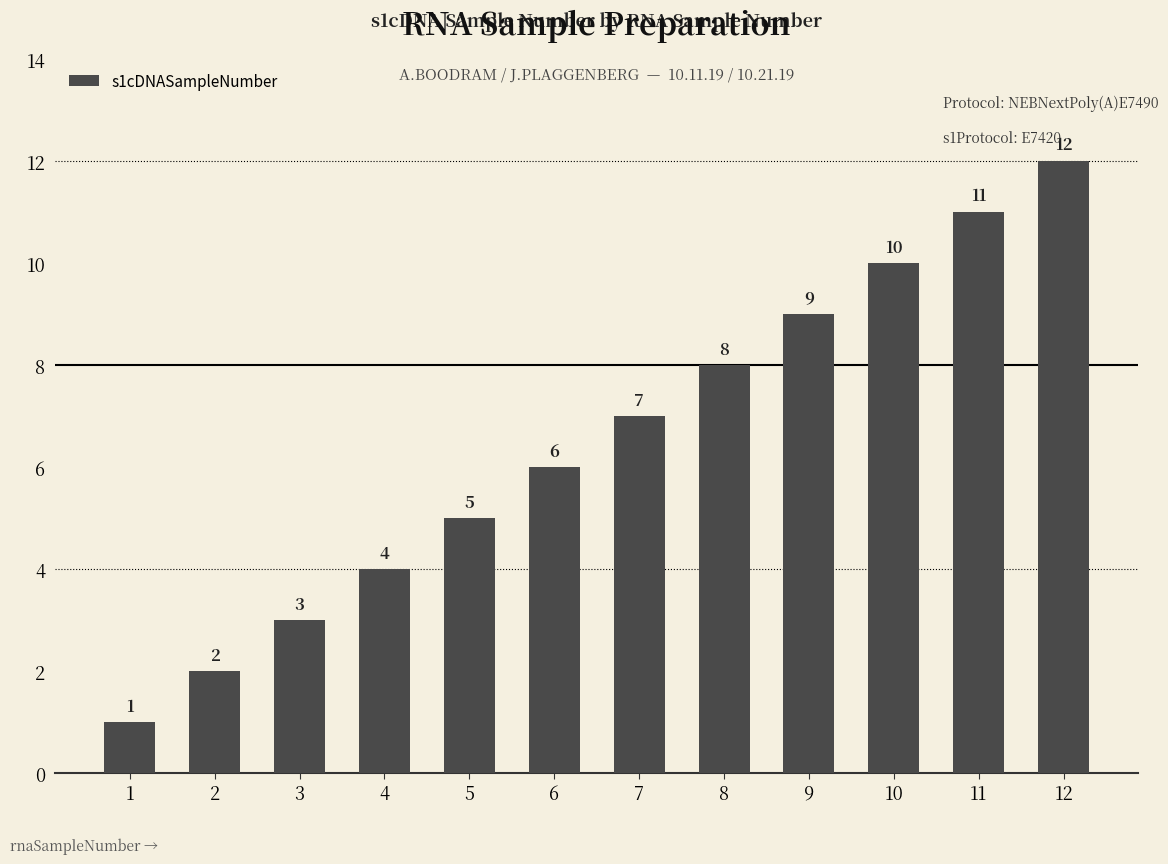

Is it true that the value at 8 is 8?

True